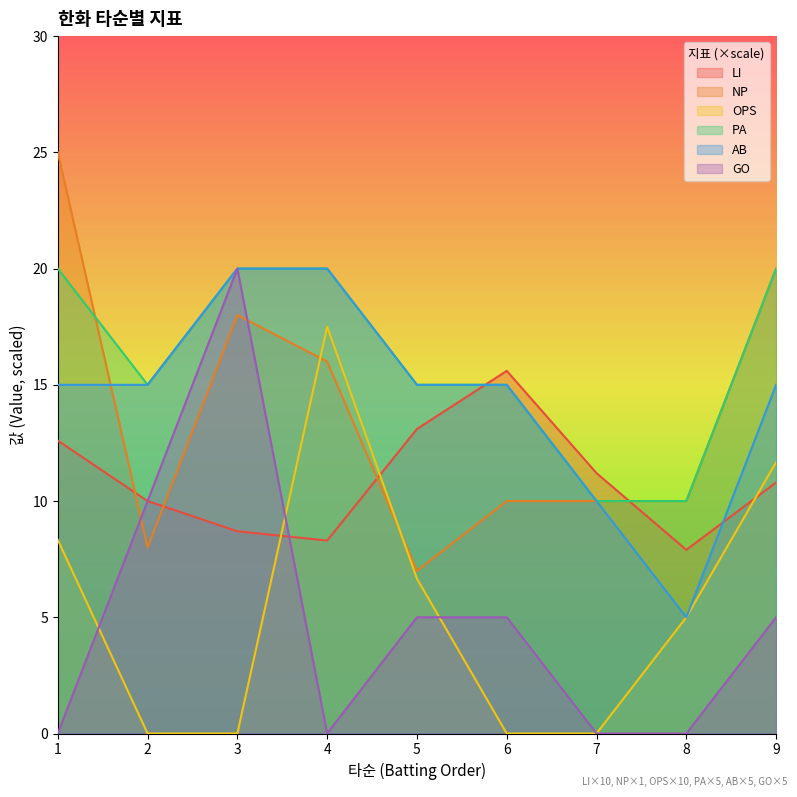

What is the highest value of the NP series?

25.0